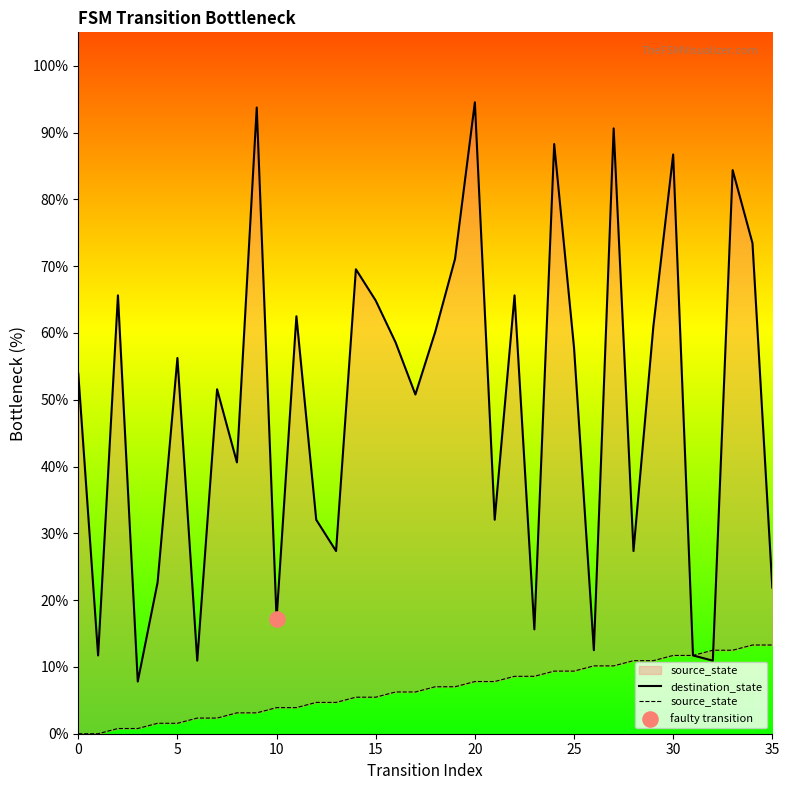

What is the total value across all series at 31?

23.4